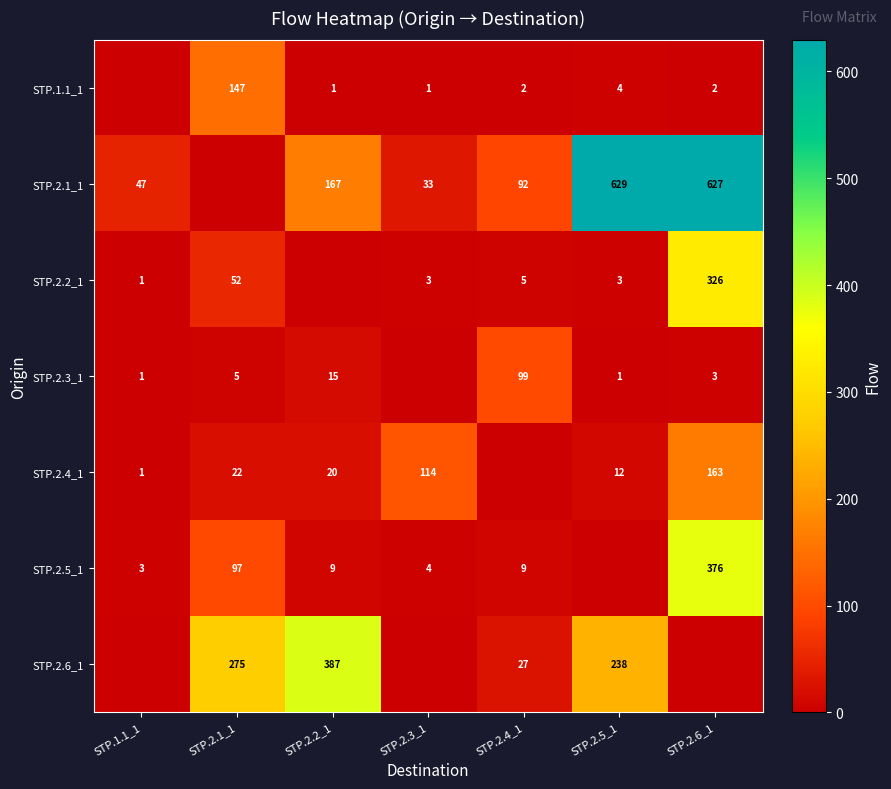

Is the value of STP.2.4_1 at STP.2.1_1 greater than the value of STP.1.1_1 at STP.2.3_1?

Yes